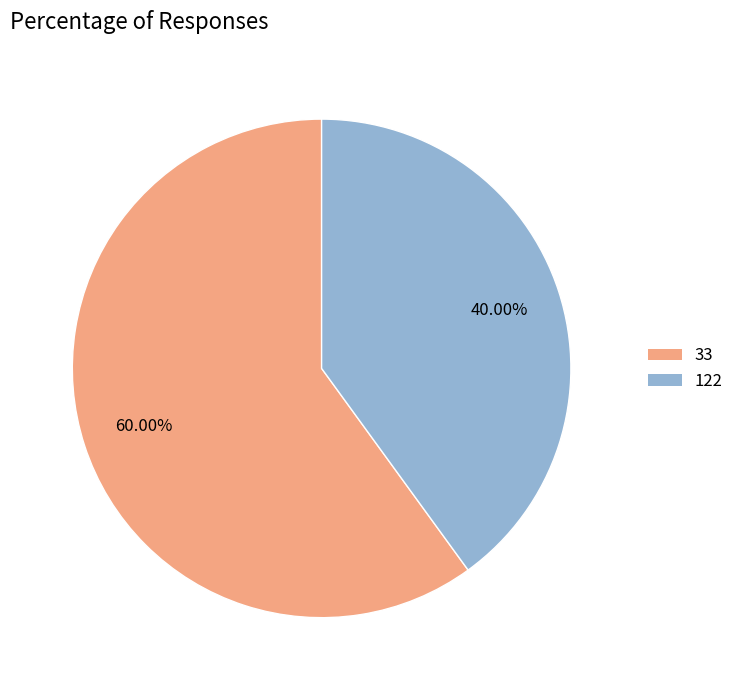

True or false: 122 accounts for 26% of the total.

False